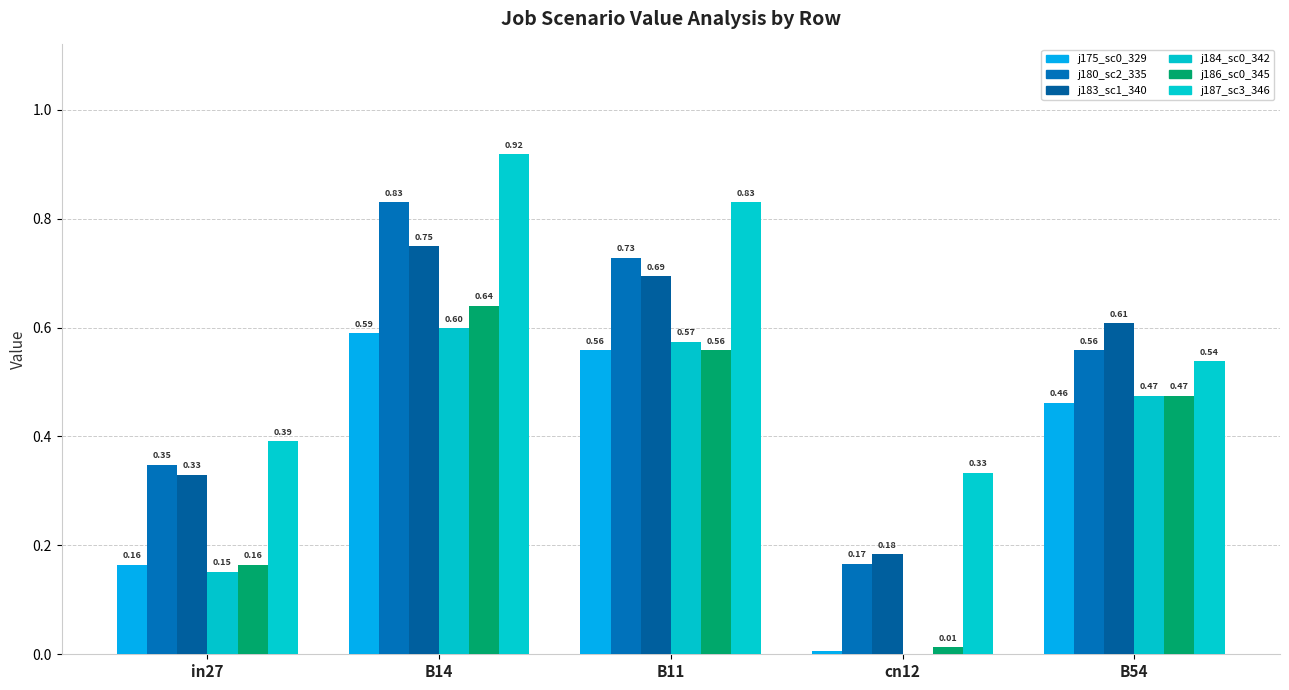

How many data points does each series have?

5